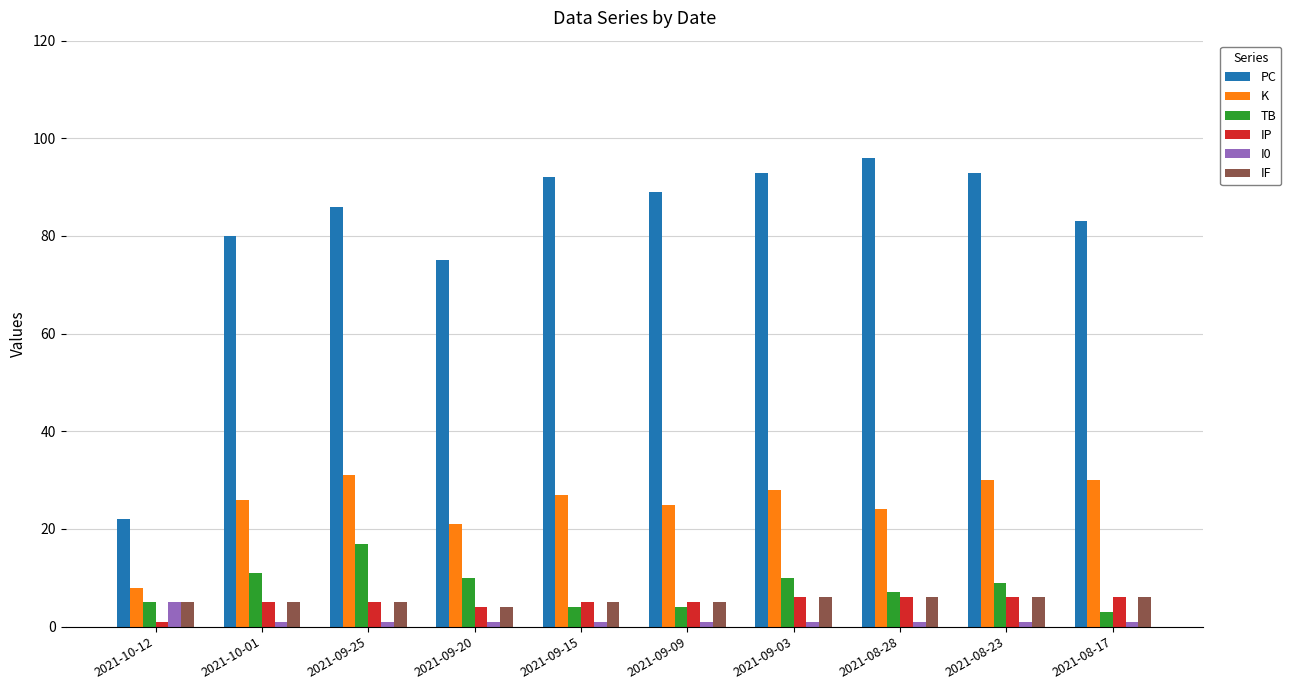

Are the bars horizontal?

No